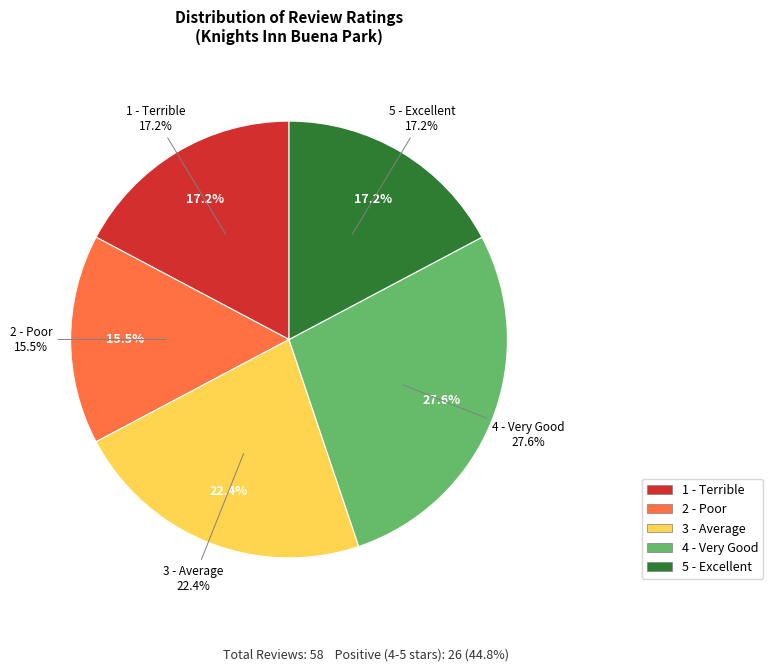

Does 2 - Poor represent more than half of the total?

No